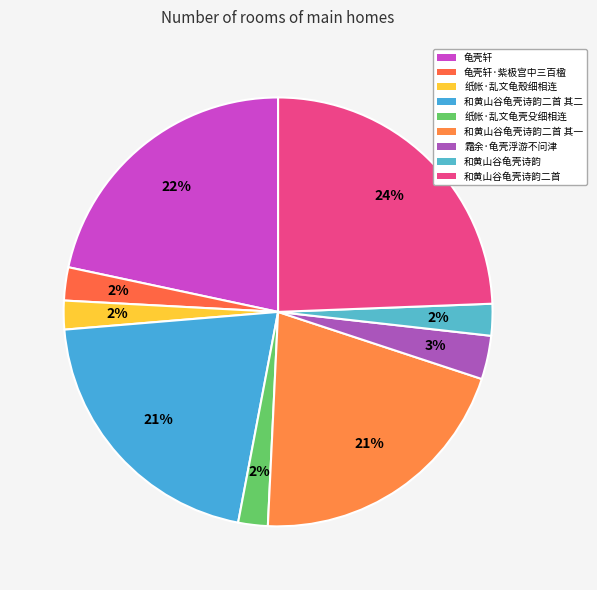

How many slices are in this pie chart?

9